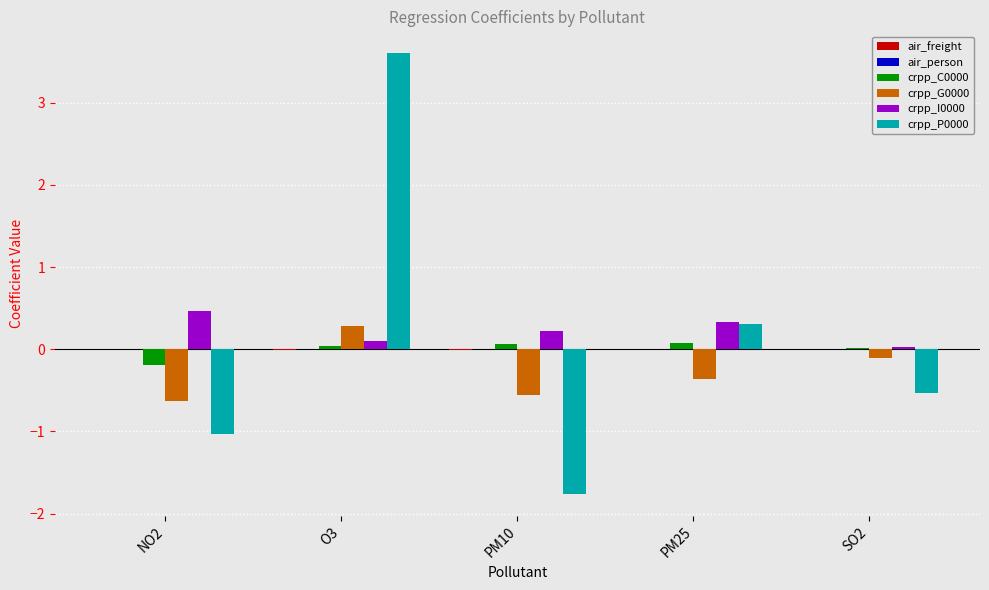

Which category has the highest value across all series?

O3